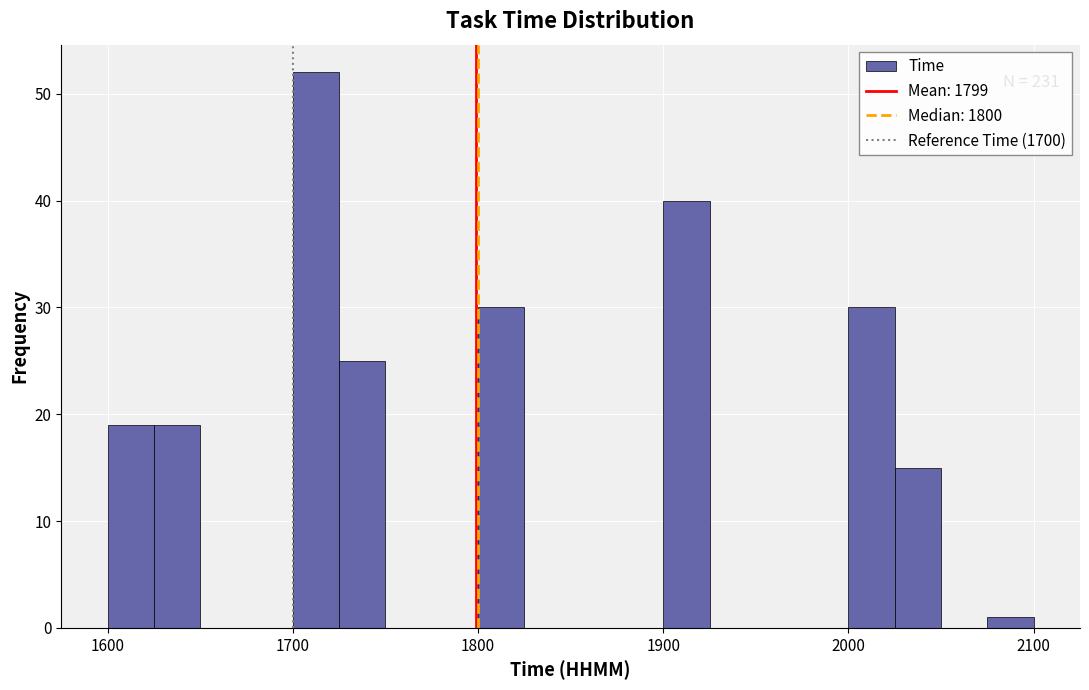

Around what value on the x-axis is the tallest bar? Give the approximate position of its centre, as read against the axis.

1710